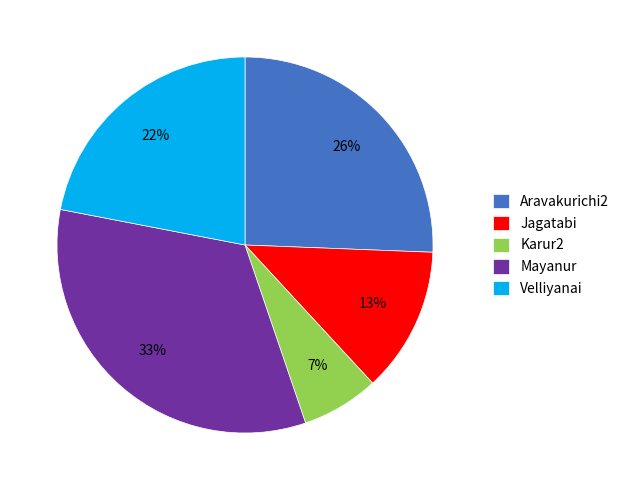

Which slice is the largest?

Mayanur